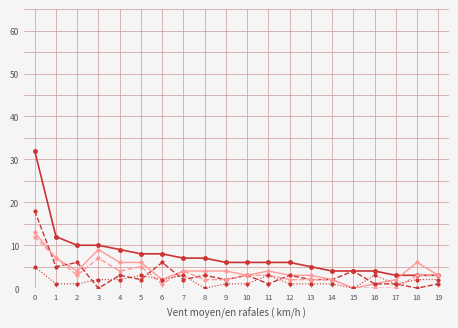

Is this an area chart (filled region under the line)?

No